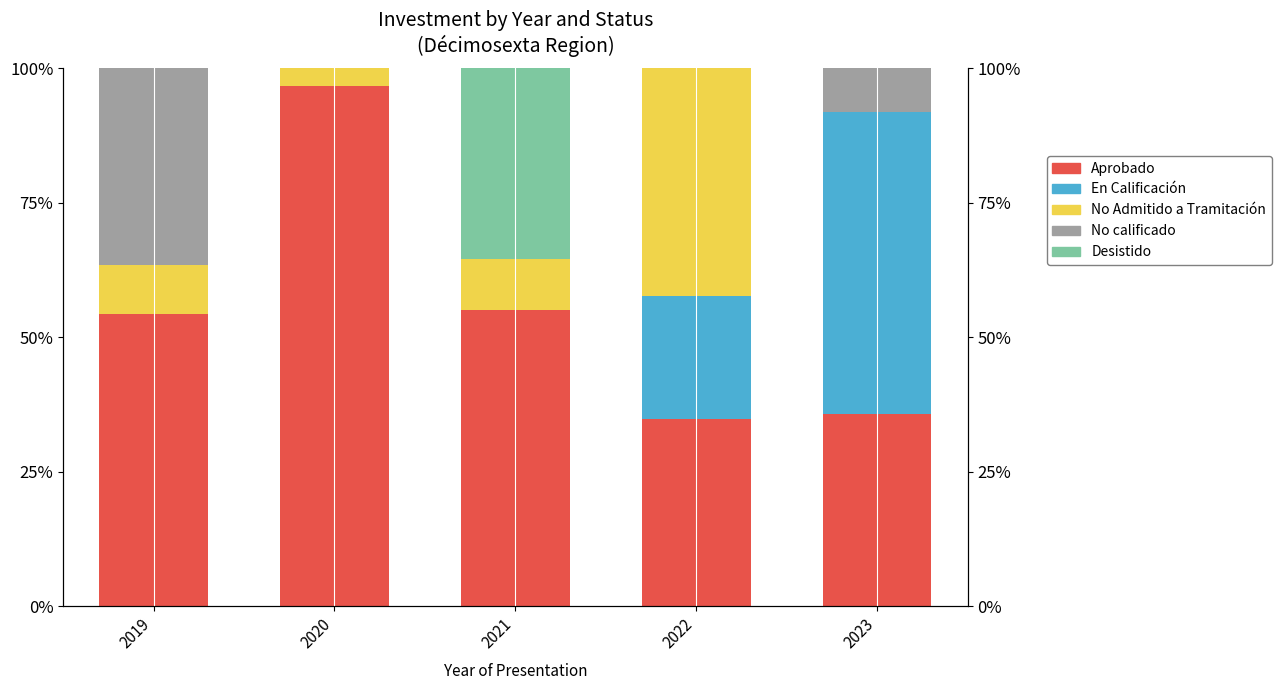

What is the difference between the highest and lowest values at 2019?

54.3